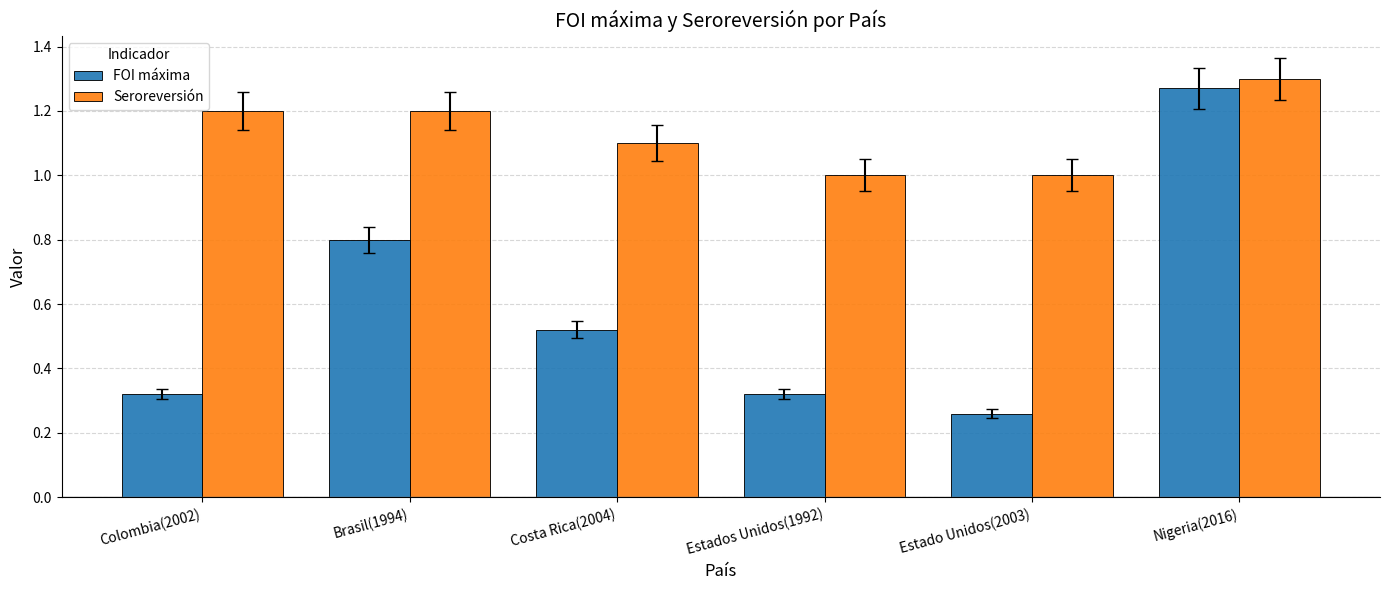

How many bars are there in total?

12